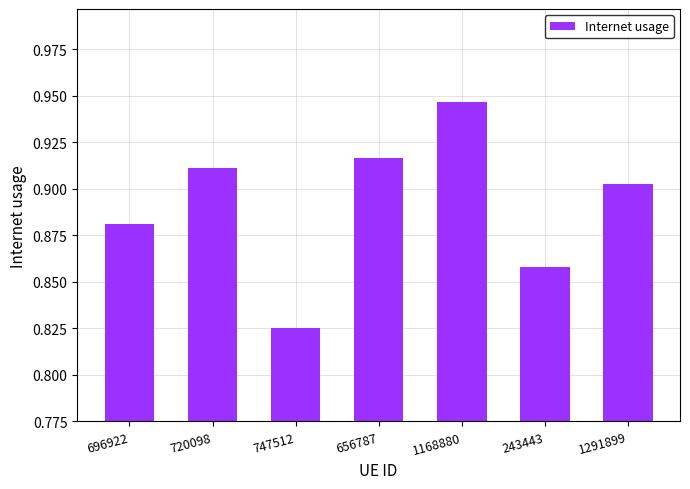

Between 243443 and 1291899, which is larger?

1291899